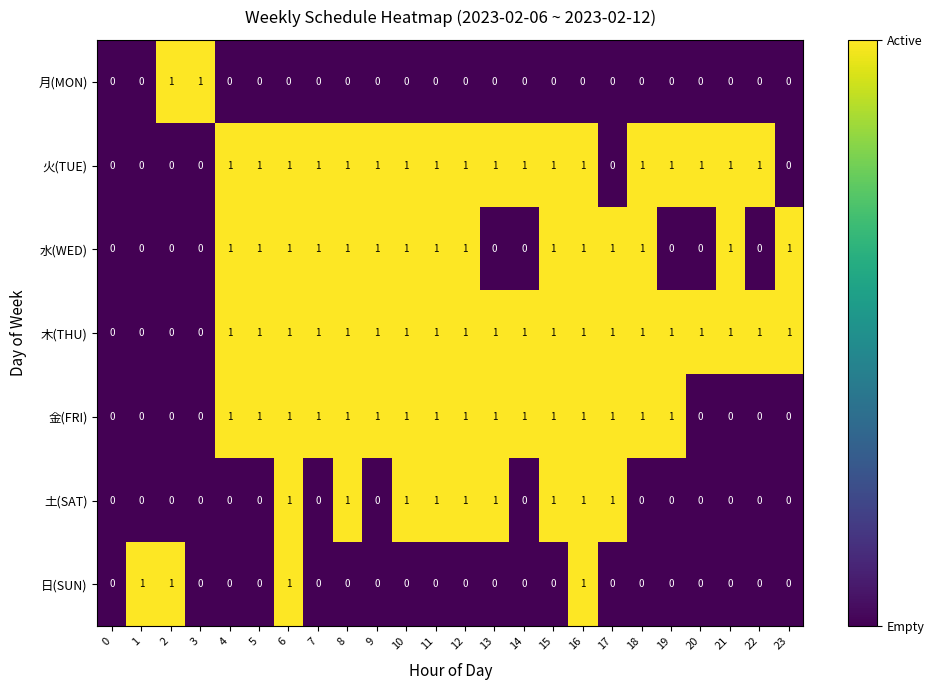

Which series has the largest total across all categories?

木(THU)